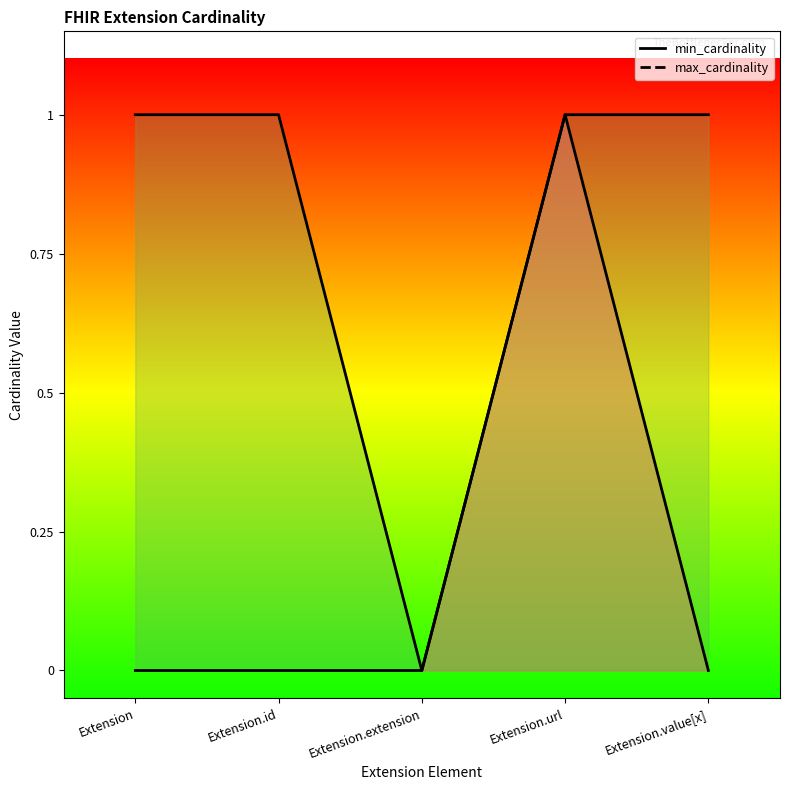

What is the maximum value shown in the chart?

1